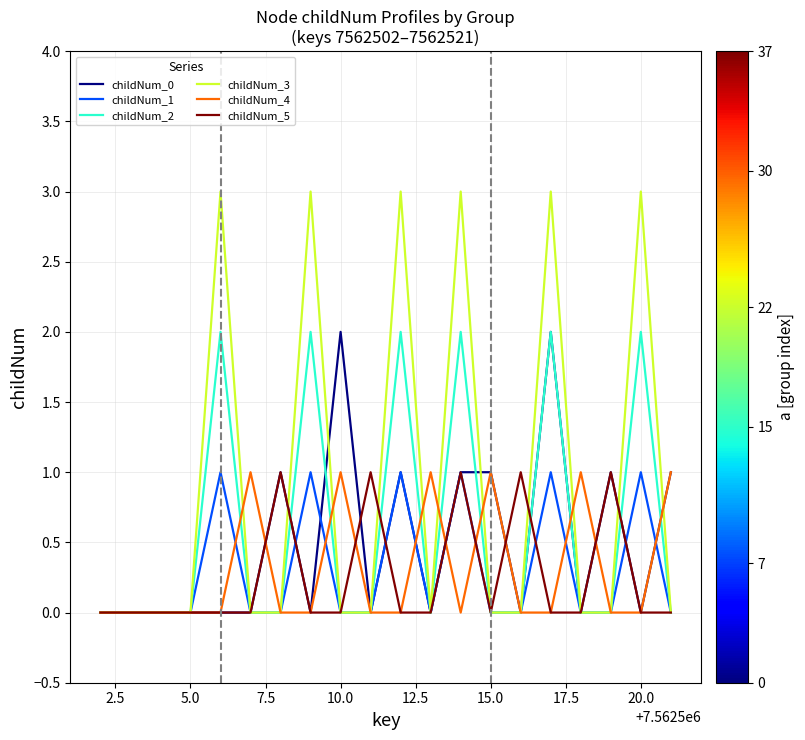

Which series has the largest range (max minus min)?

childNum_3